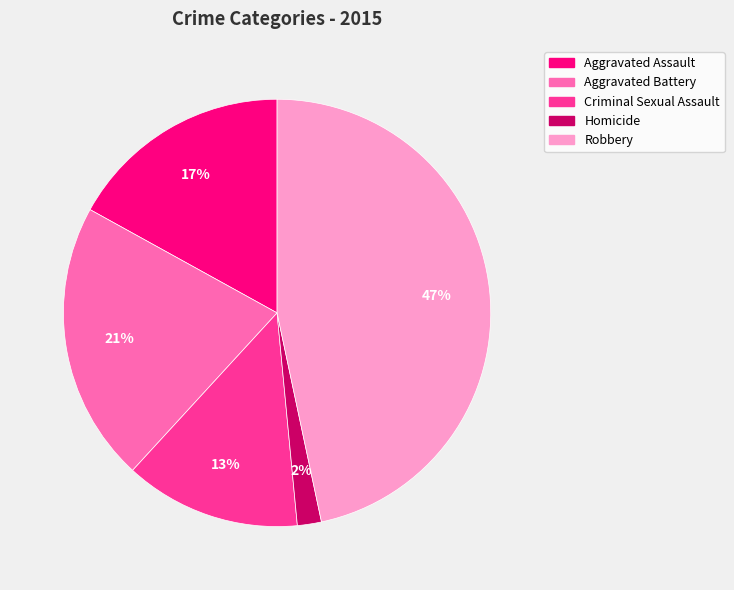

Between Aggravated Battery and Criminal Sexual Assault, which is larger?

Aggravated Battery